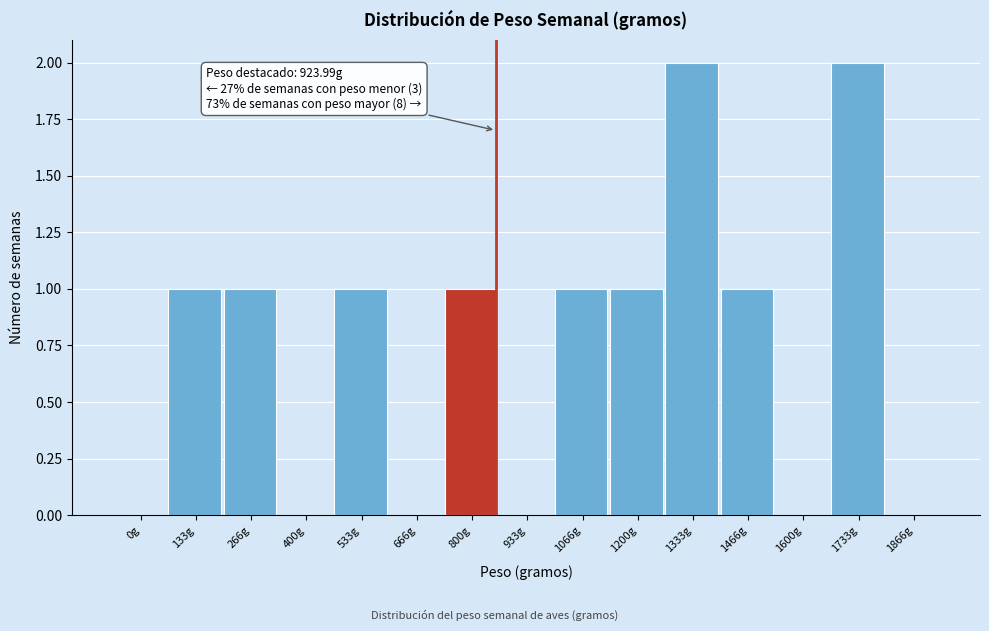

Reading right to left, what are all the values shown in this chart?

1866g=0	1733g=2	1600g=0	1466g=1	1333g=2	1200g=1	1066g=1	933g=0	800g=1	666g=0	533g=1	400g=0	266g=1	133g=1	0g=0